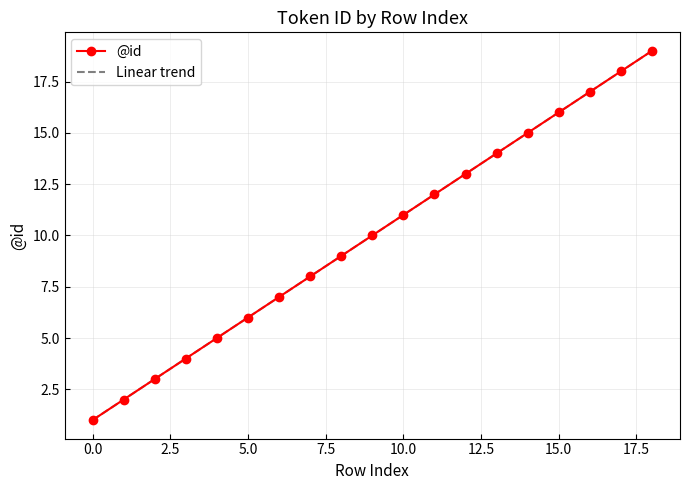

What is the greatest value displayed?

19